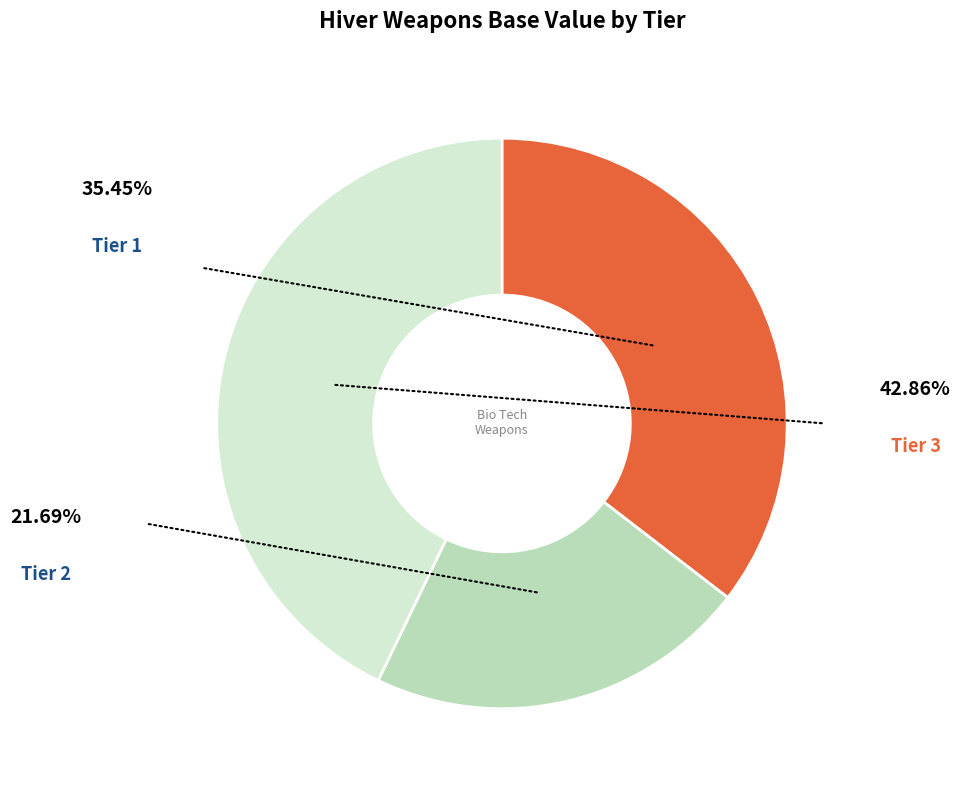

Is there any slice that represents more than half of the pie?

No